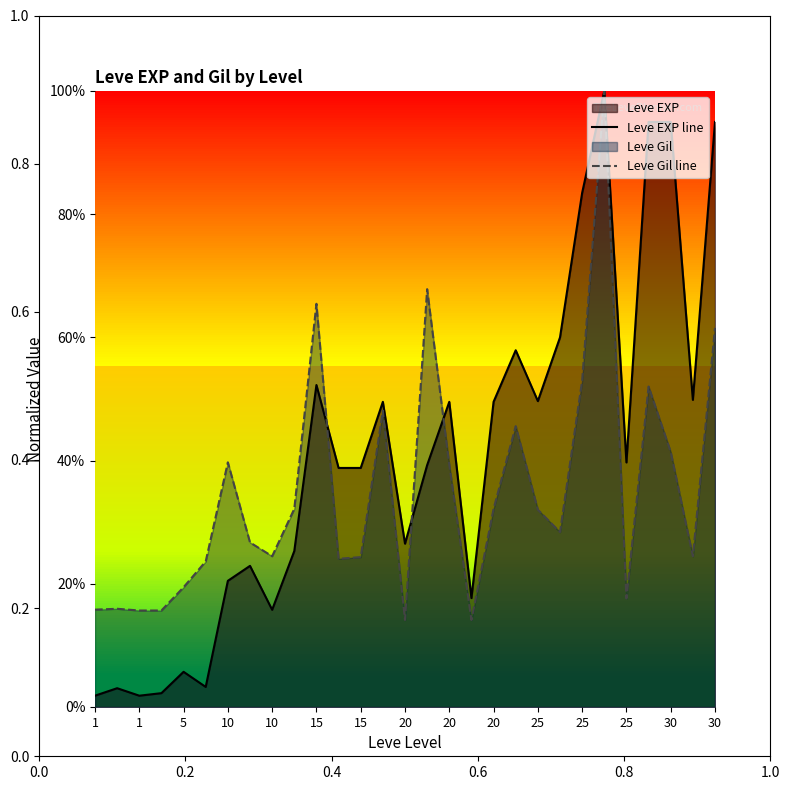

What is the sum of all Leve Gil line values?

10.1